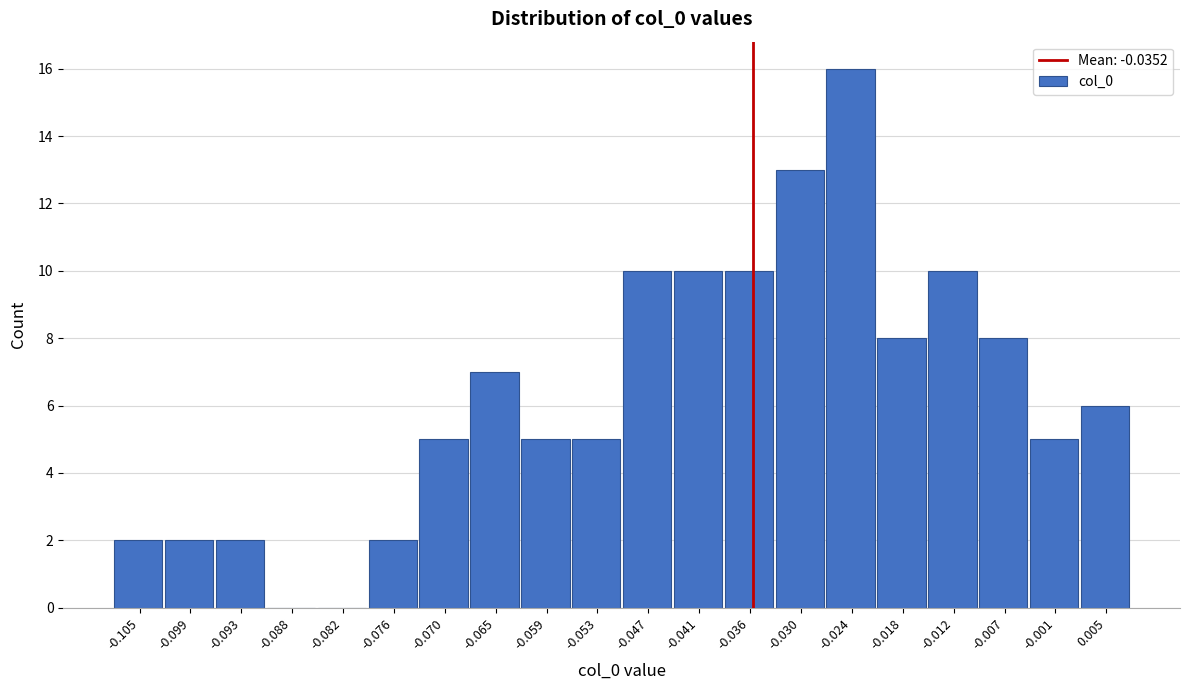

Over which range of the x-axis is the bar tallest?

-0.027 to -0.021